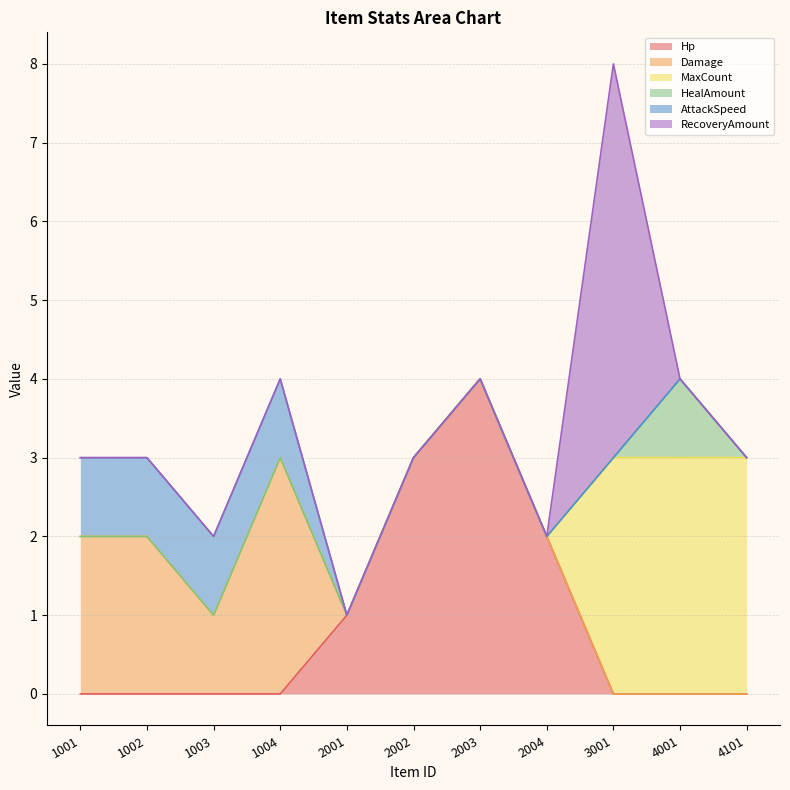

Which has a higher value, 1004 or 4001?

1004